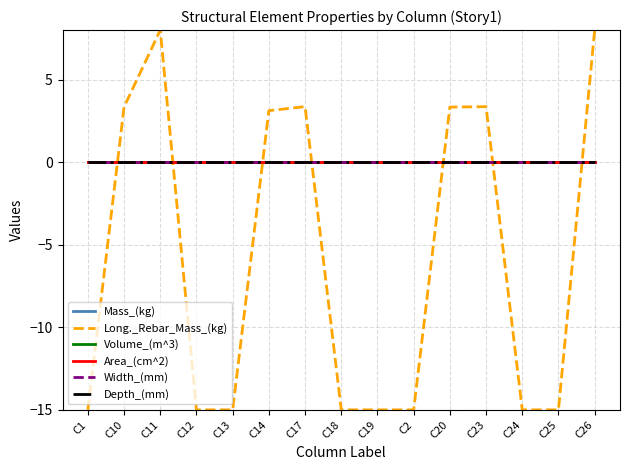

Between C11 and C24, which is larger?

C11